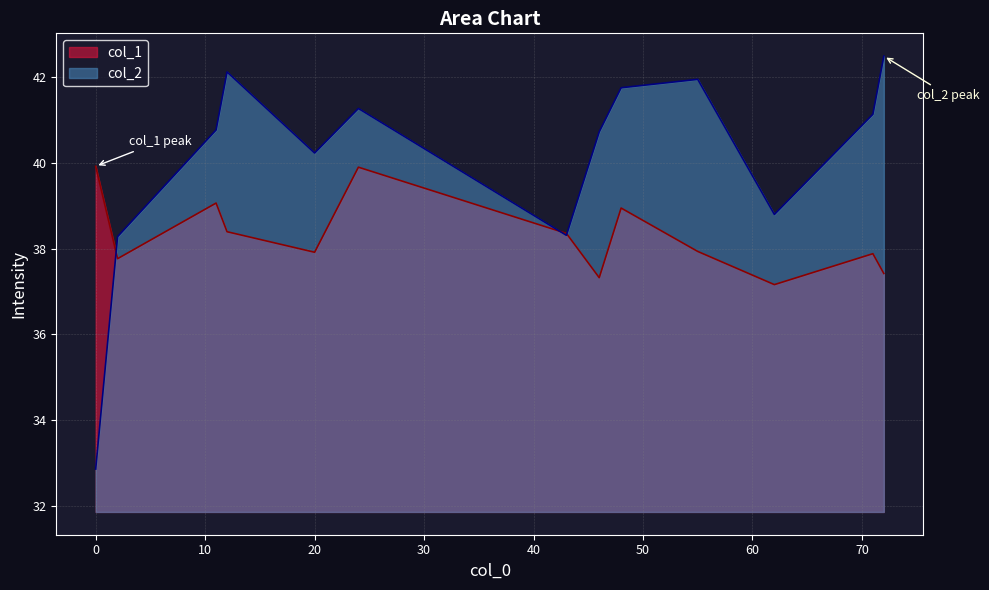

What is the value of the col_2 point at the 4th from the left?

42.1